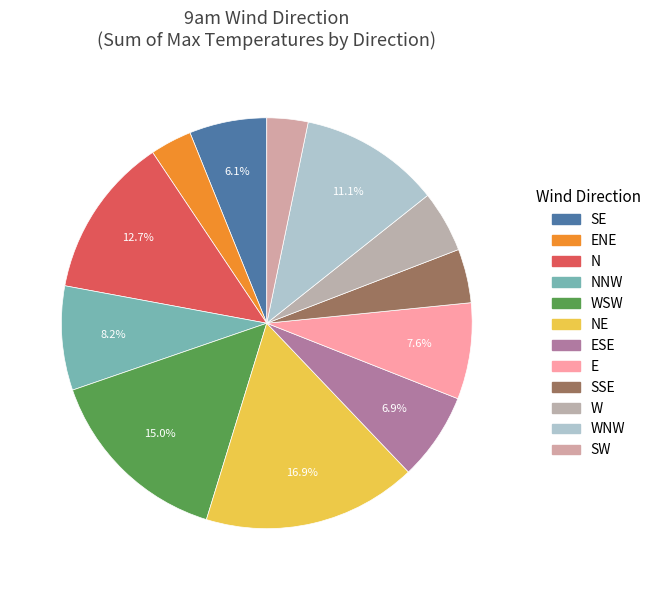

Count the number of slices in the pie.

12